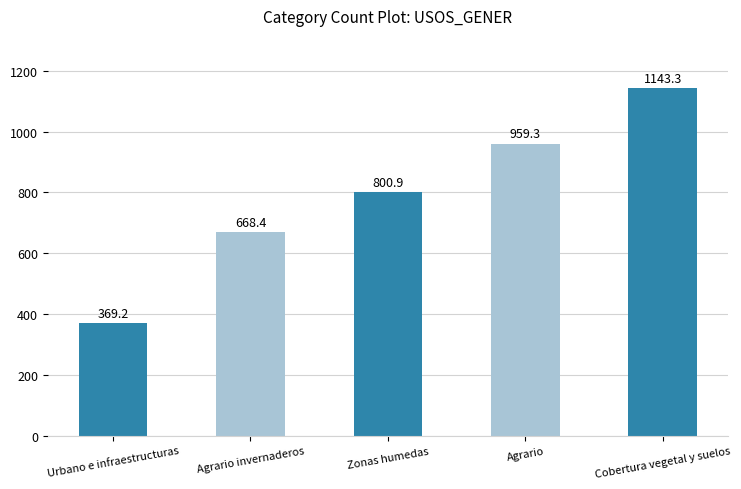

What is the value of the 4th bar from the left?

959.3